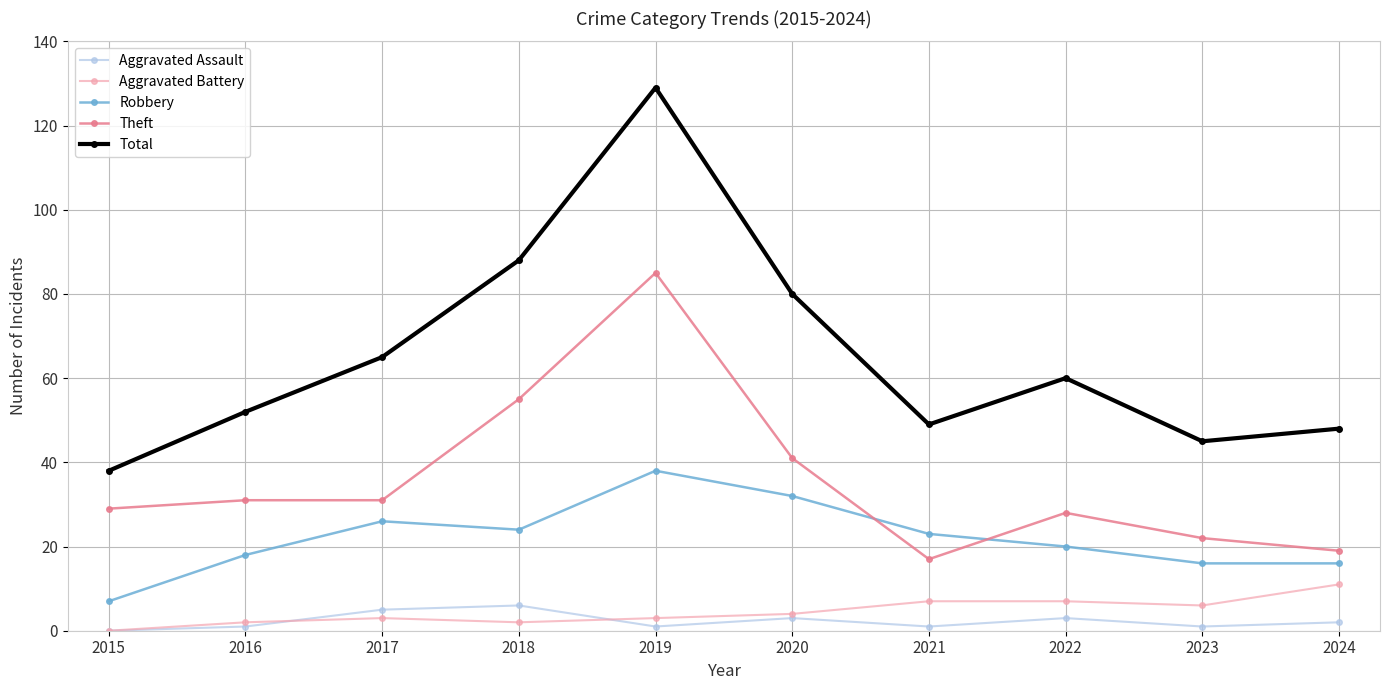

What is the average value of the Theft series?

36